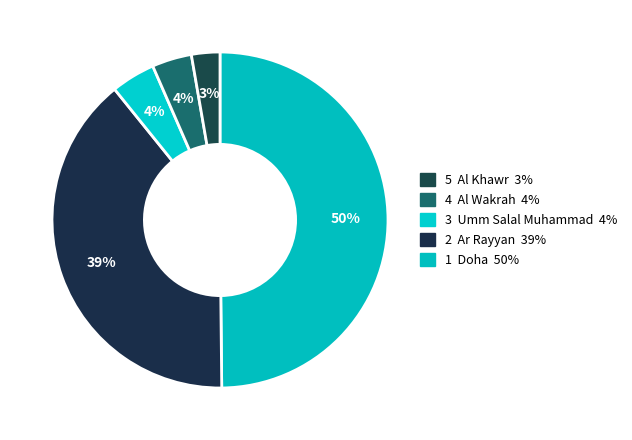

Which slice is the largest?

Doha